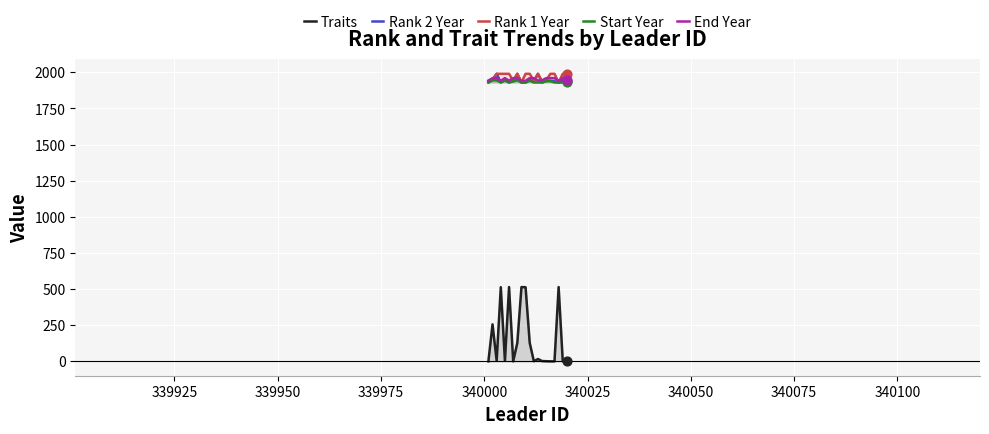

Which series reaches the minimum Y coordinate?

Traits